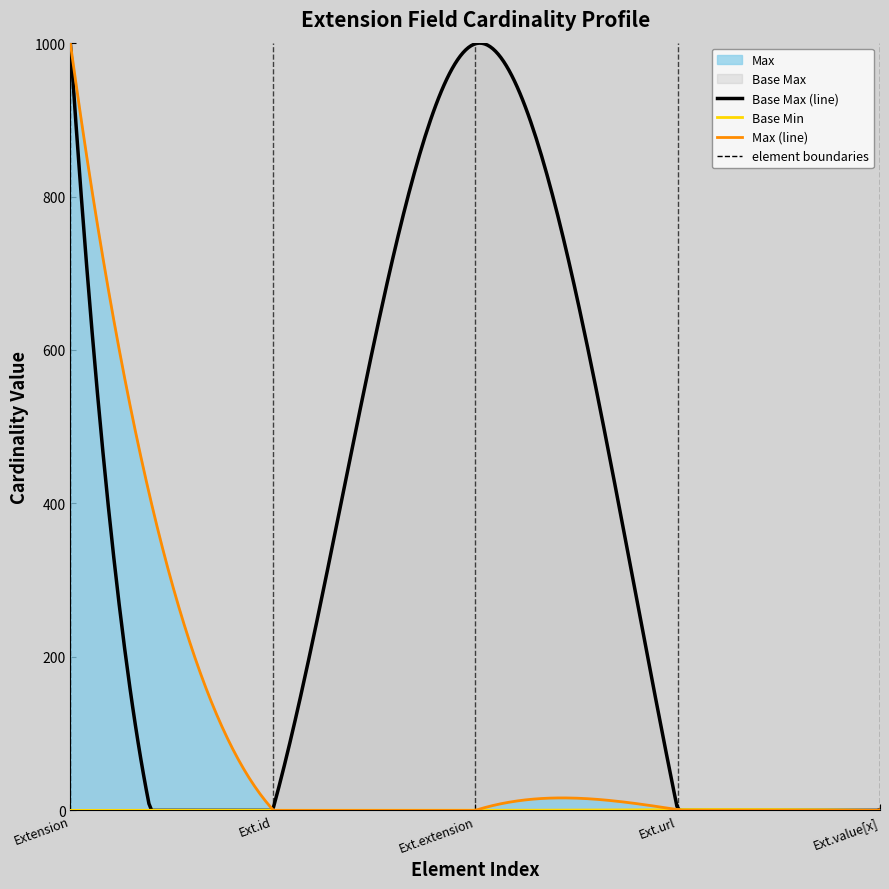

True or false: Max_numeric and Min cross at least once.

False